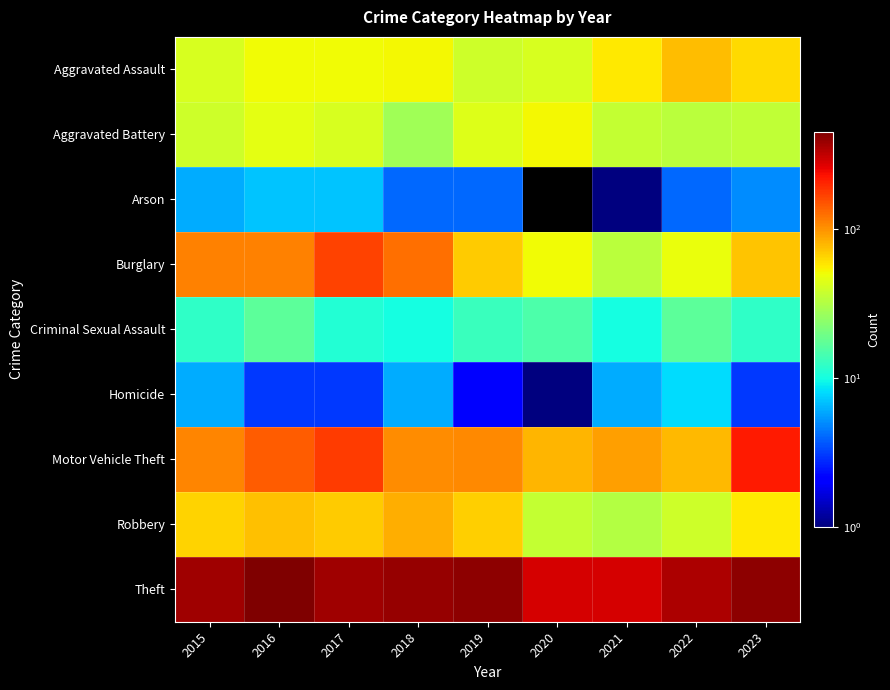

At which category is the sum across all series the highest?

2016